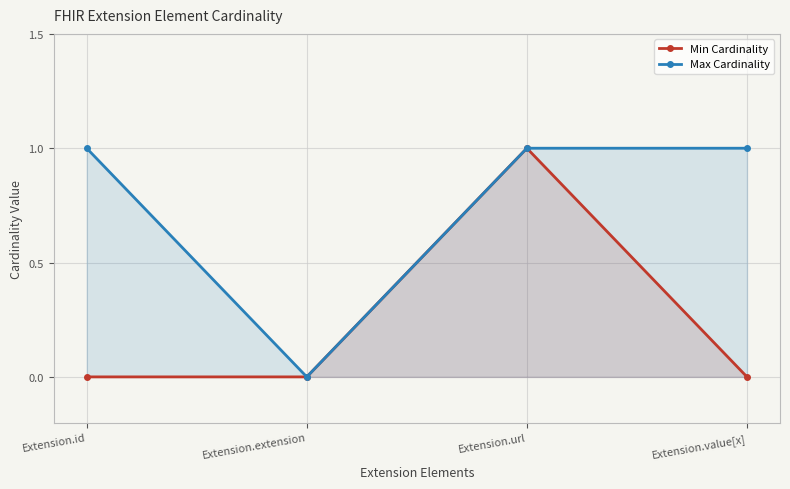

What is the difference between the maximum and minimum values in the Max Cardinality series?

1